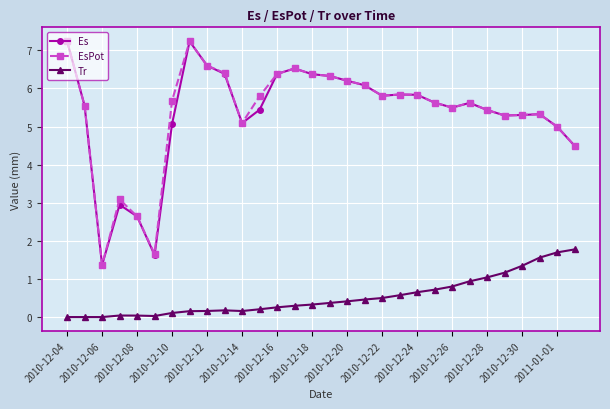

In Es, how many points are higher than both neighbors (excluding endpoints)?

6